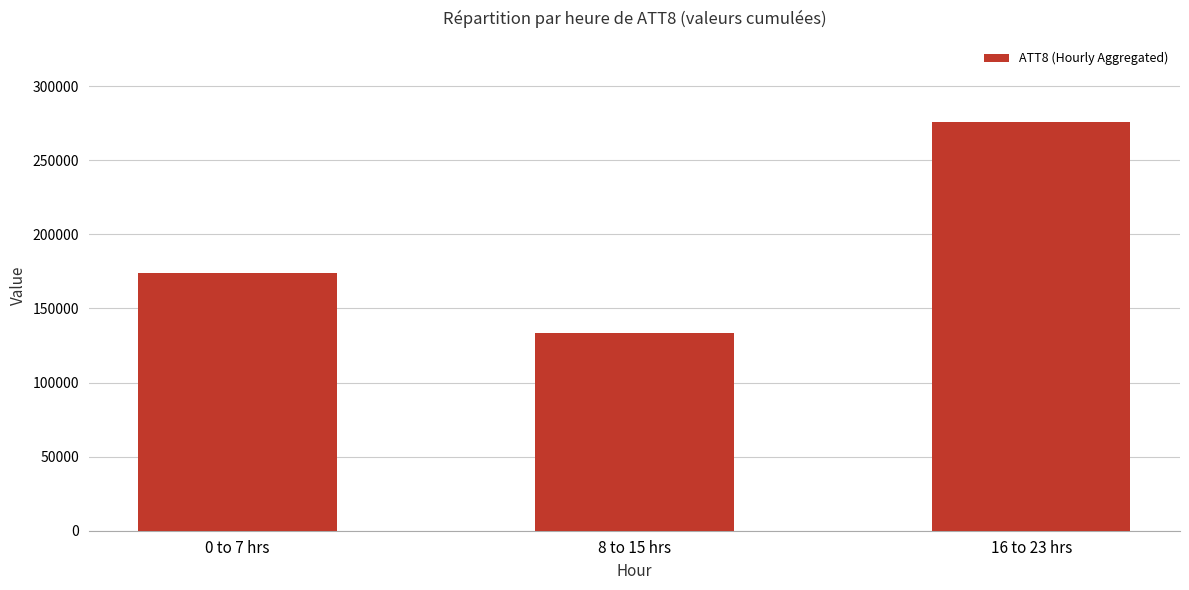

Is it true that the value at 8 to 15 hrs is 43509?

False